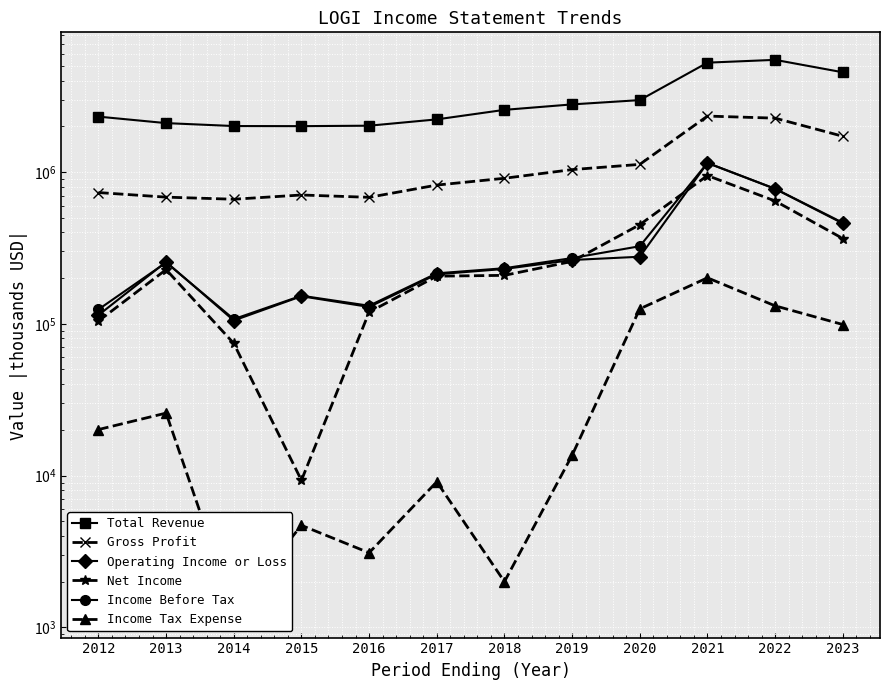

At which category is the sum across all series the highest?

2021